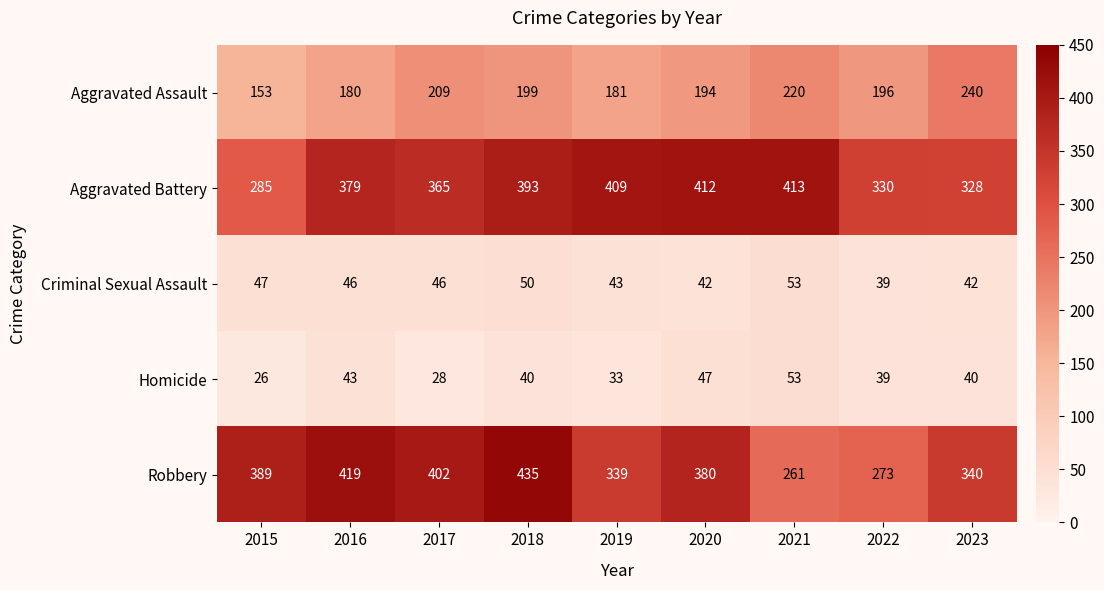

At which label does Homicide reach its minimum?

2015